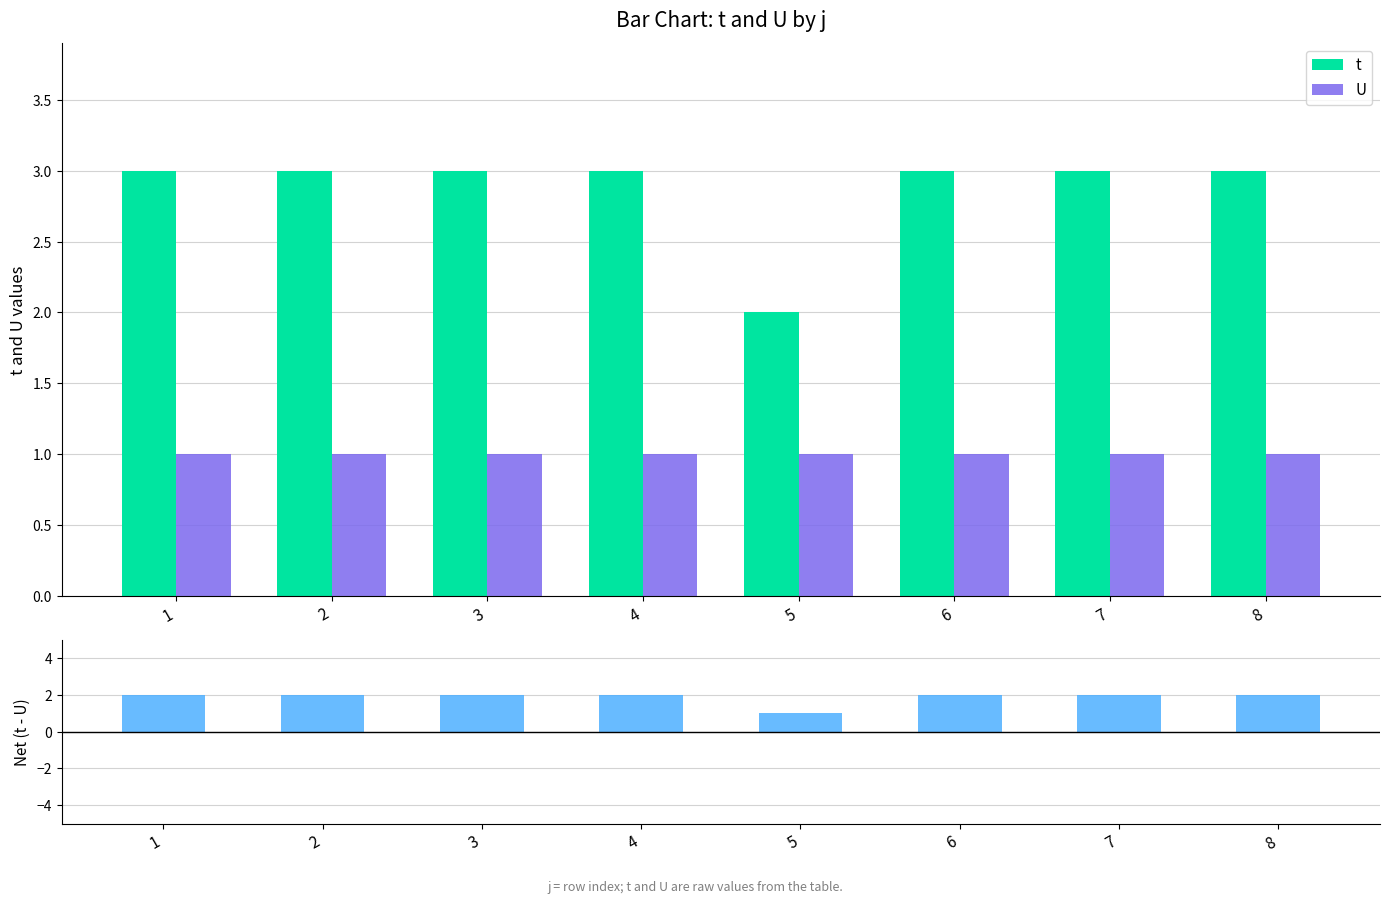

What is the average value of the U series?

1